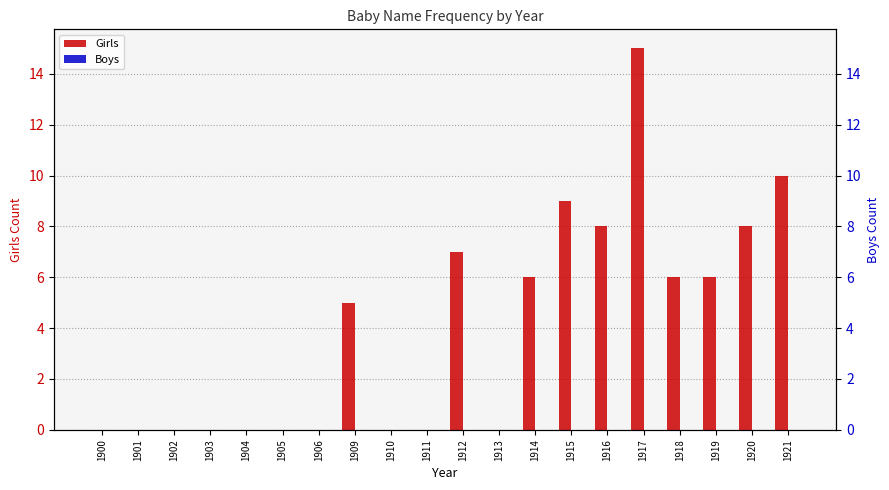

At which category is the sum across all series the highest?

1917